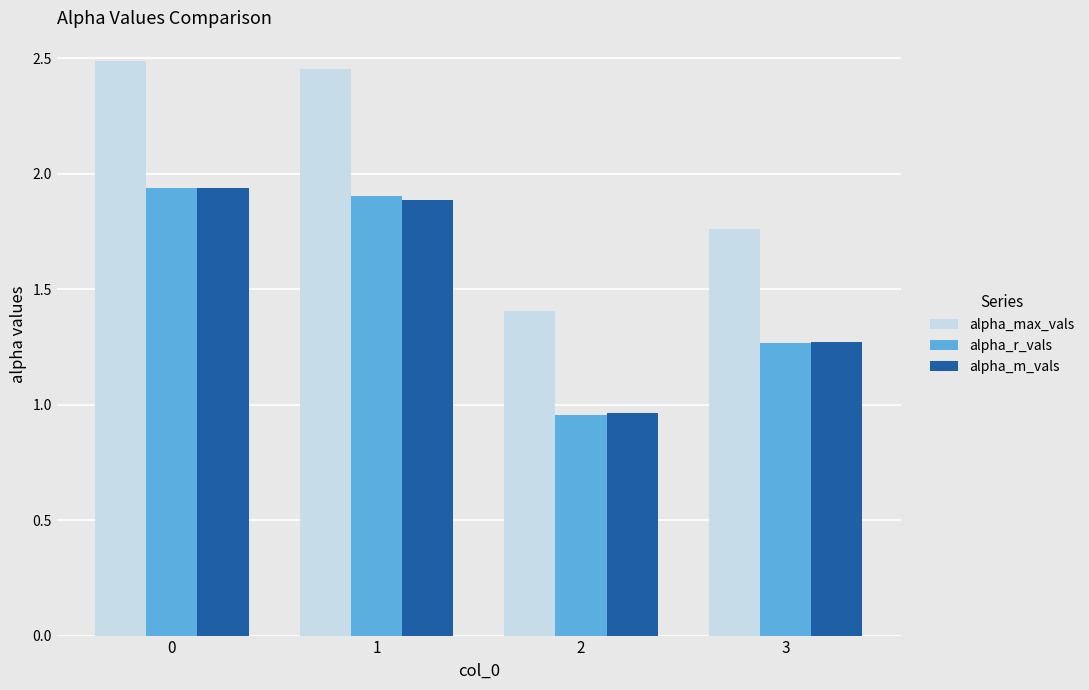

How many bars are there in total?

12